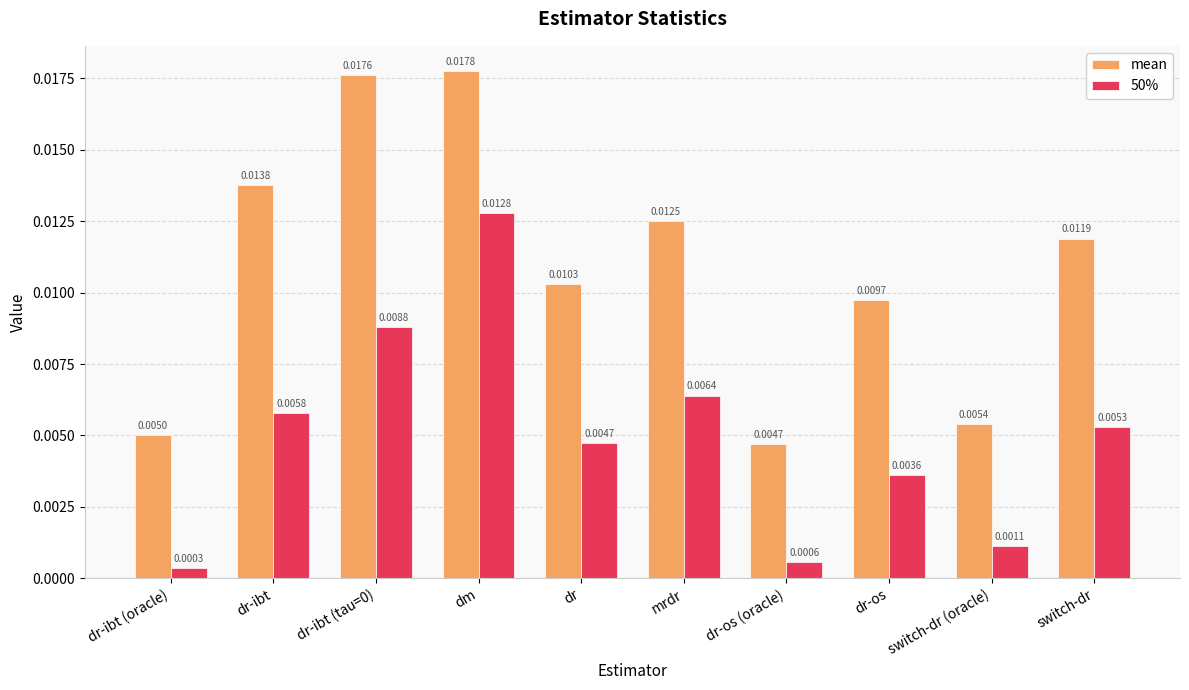

Rank the series at dm from lowest to highest value.

50%, mean